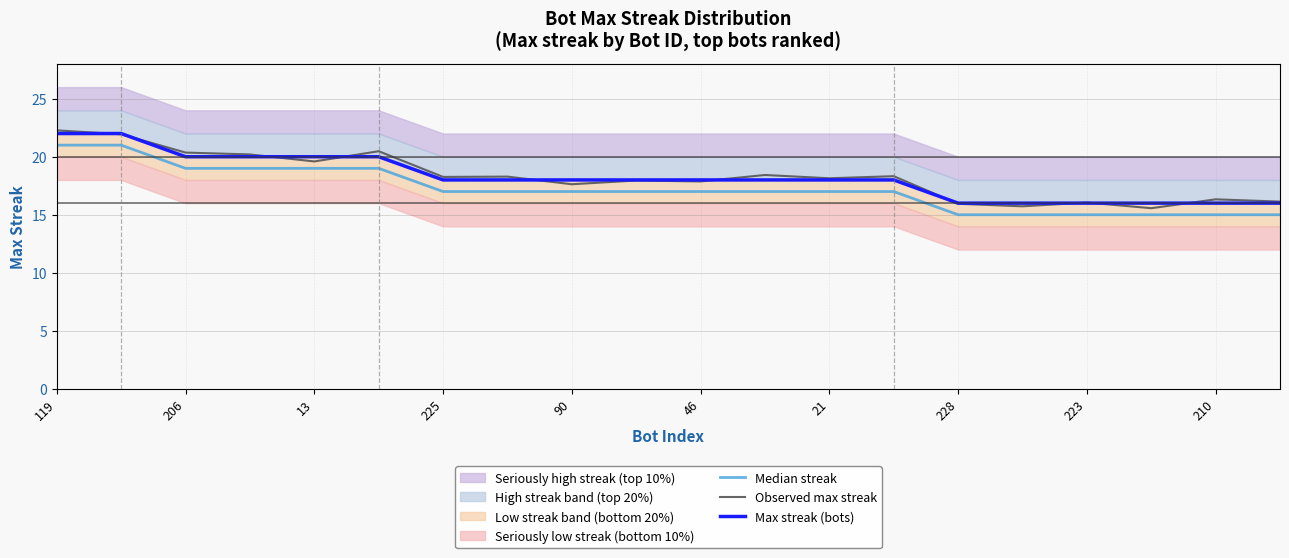

What value does the Observed max streak series have at 210?

16.3